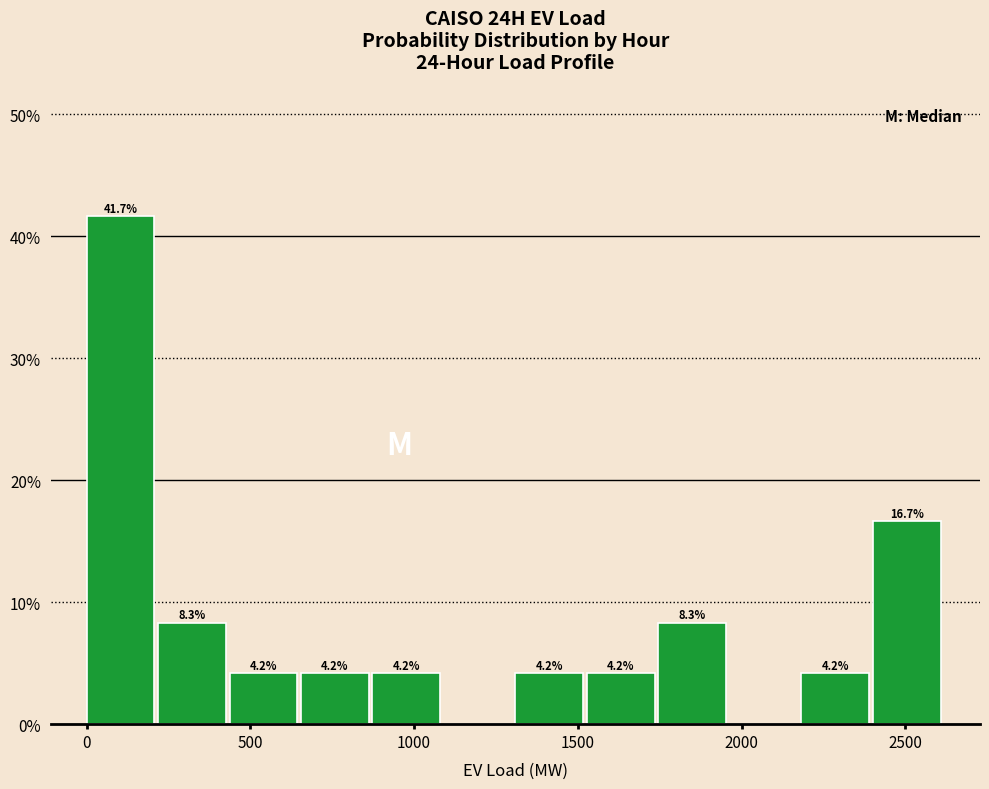

Over which range of the x-axis is the bar tallest?

0 to 200